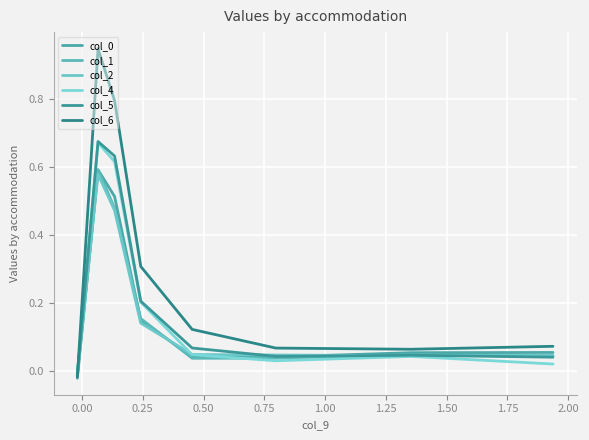

What is the average value of the col_6 series?

0.3